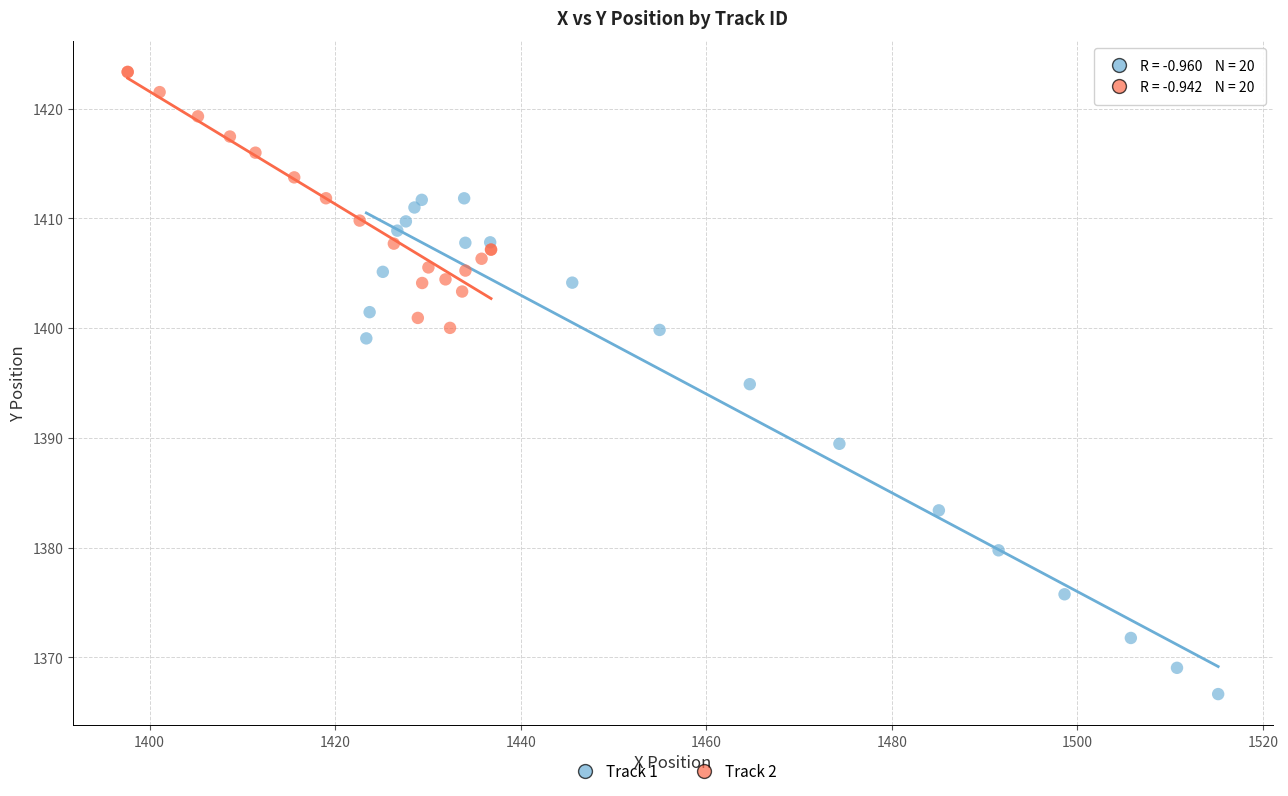

Which series reaches the maximum Y coordinate?

Track 2